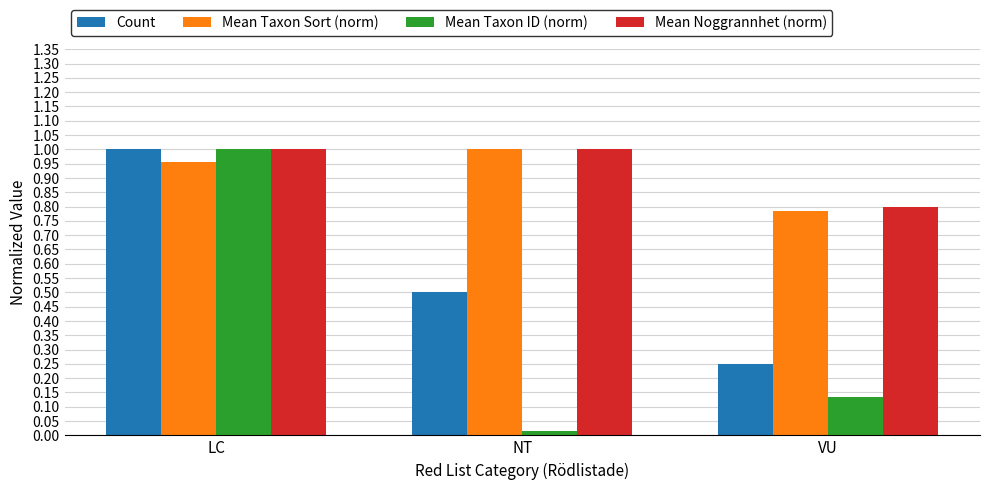

What is the average value of the Mean Noggrannhet (norm) series?

0.9